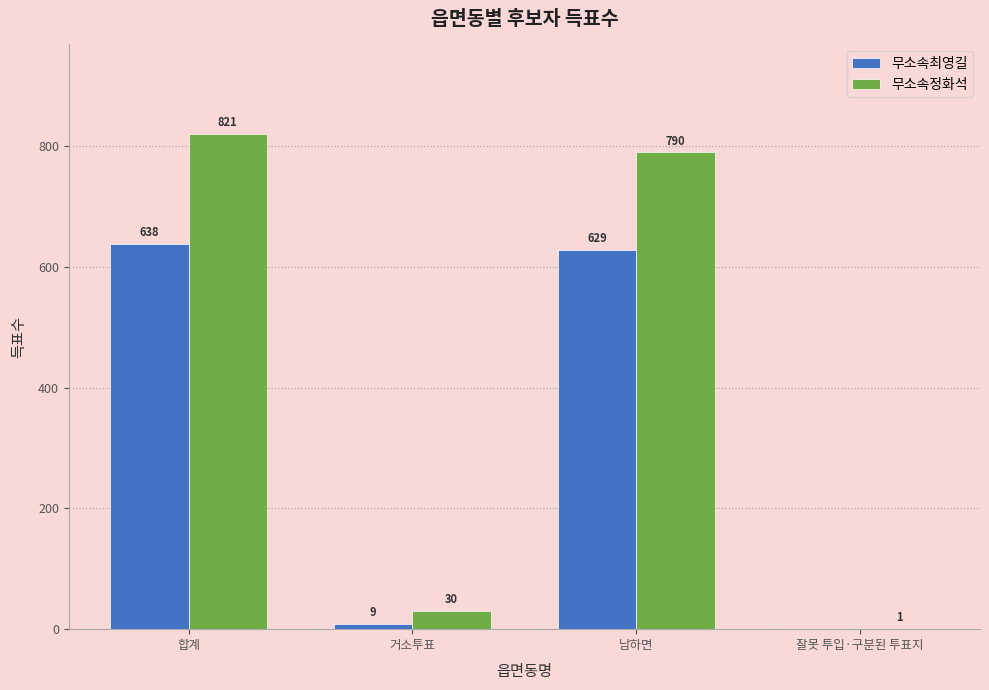

Where is 무소속정화석 nearest to the value 411?

남하면